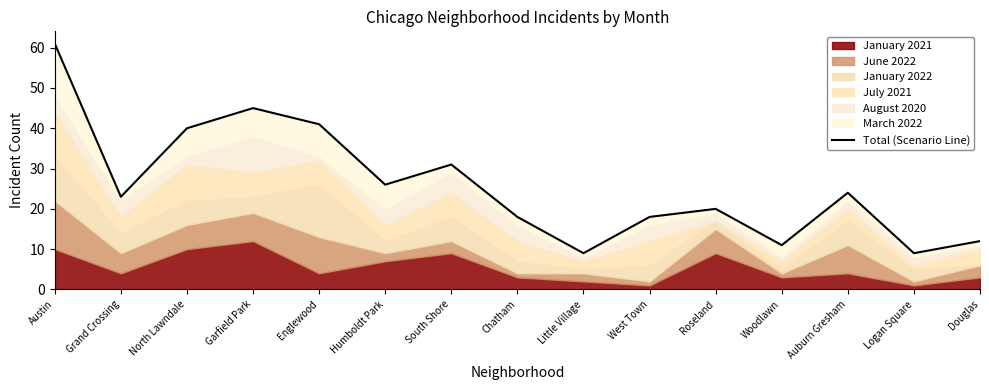

Reading left to right, extract all data points from this chart.

61	23	40	45	41	26	31	18	9	18	20	11	24	9	12